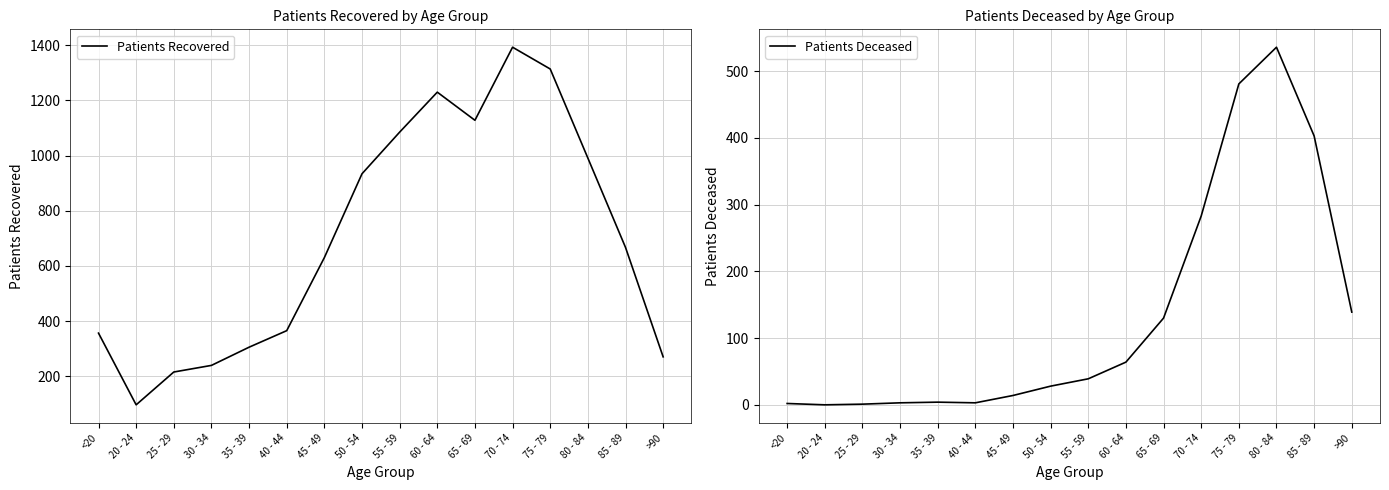

True or false: Patients Recovered has a value of 1128 at 65 - 69.

True